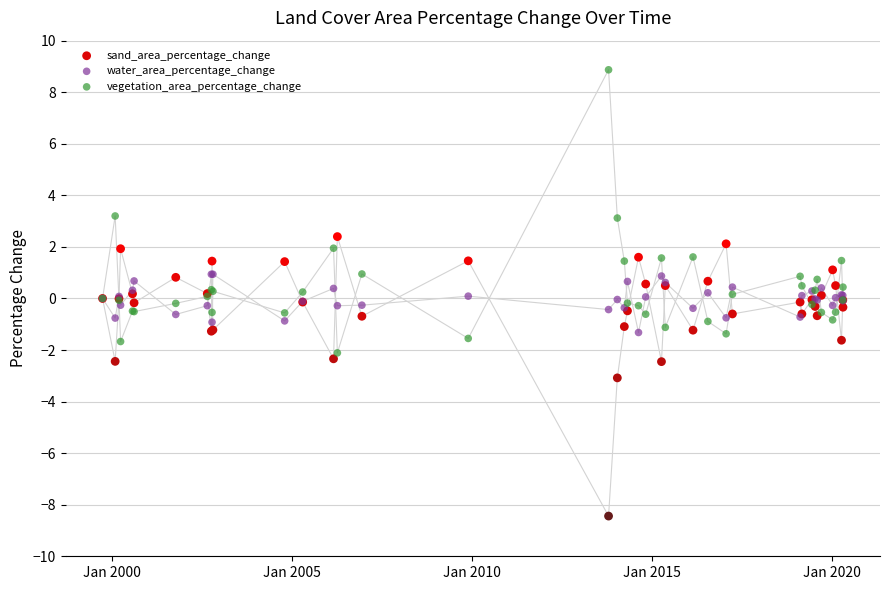

What is the X range (max minus min) for the scatter plot?

7514.0